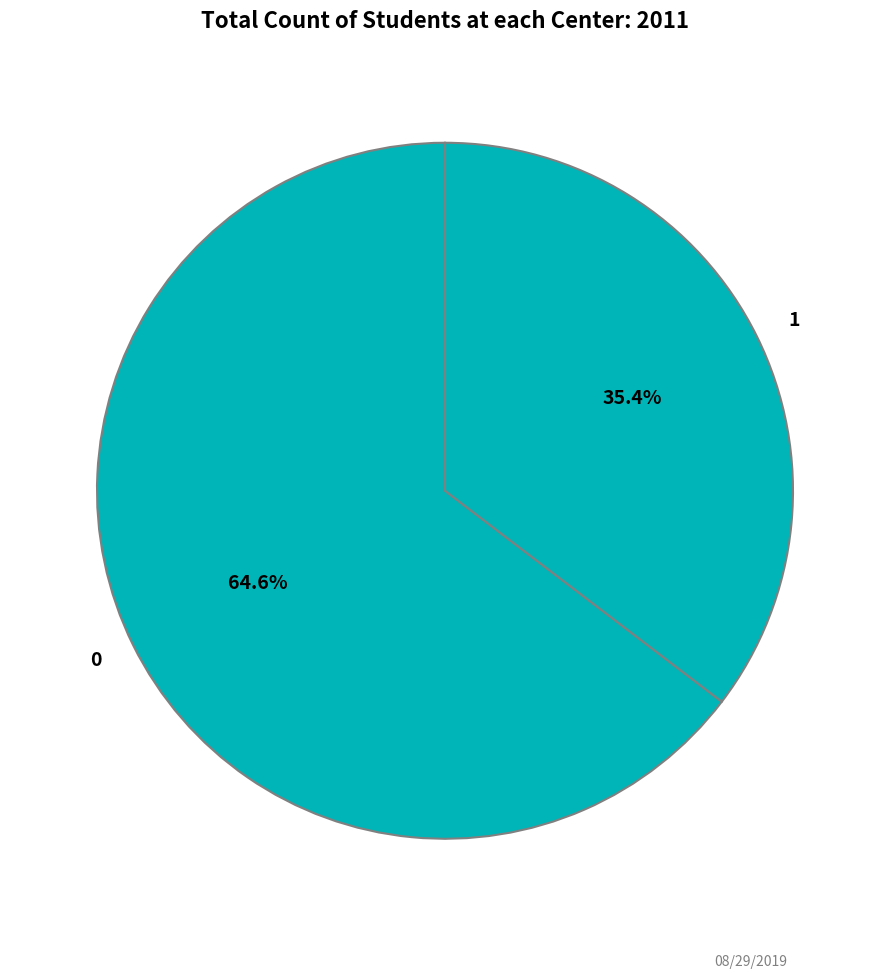

Is it true that 1 is 35% of the pie?

True